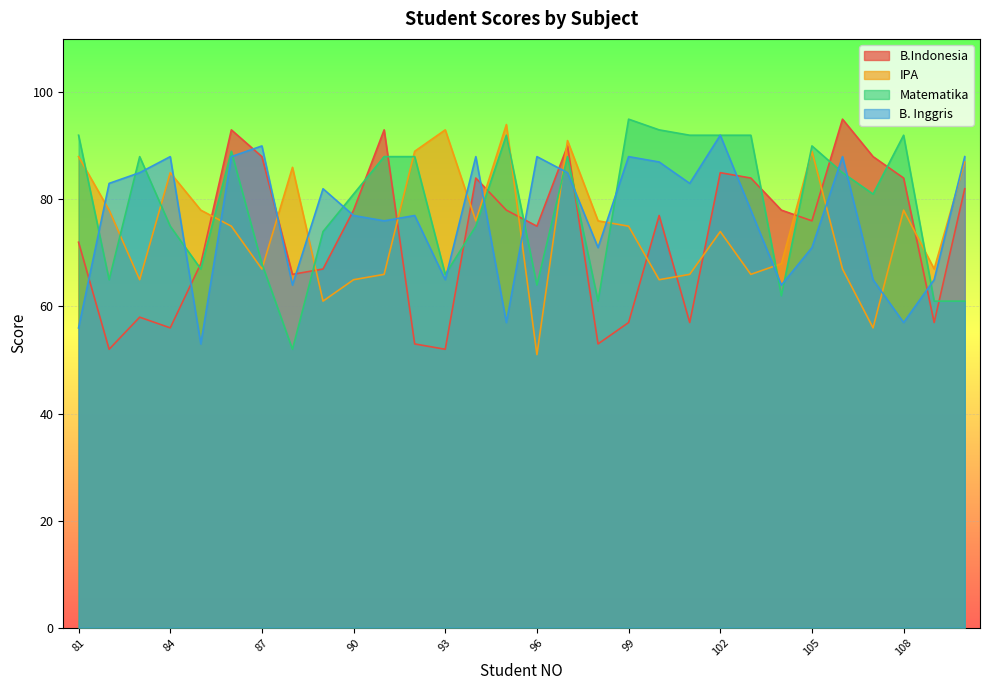

At which category is the sum across all series the highest?

97